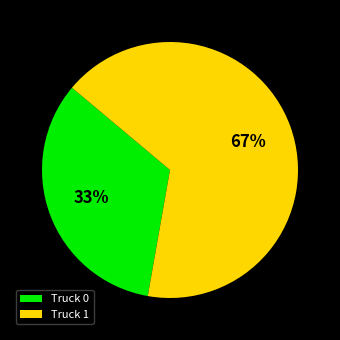

Is there a majority slice in this chart?

Yes